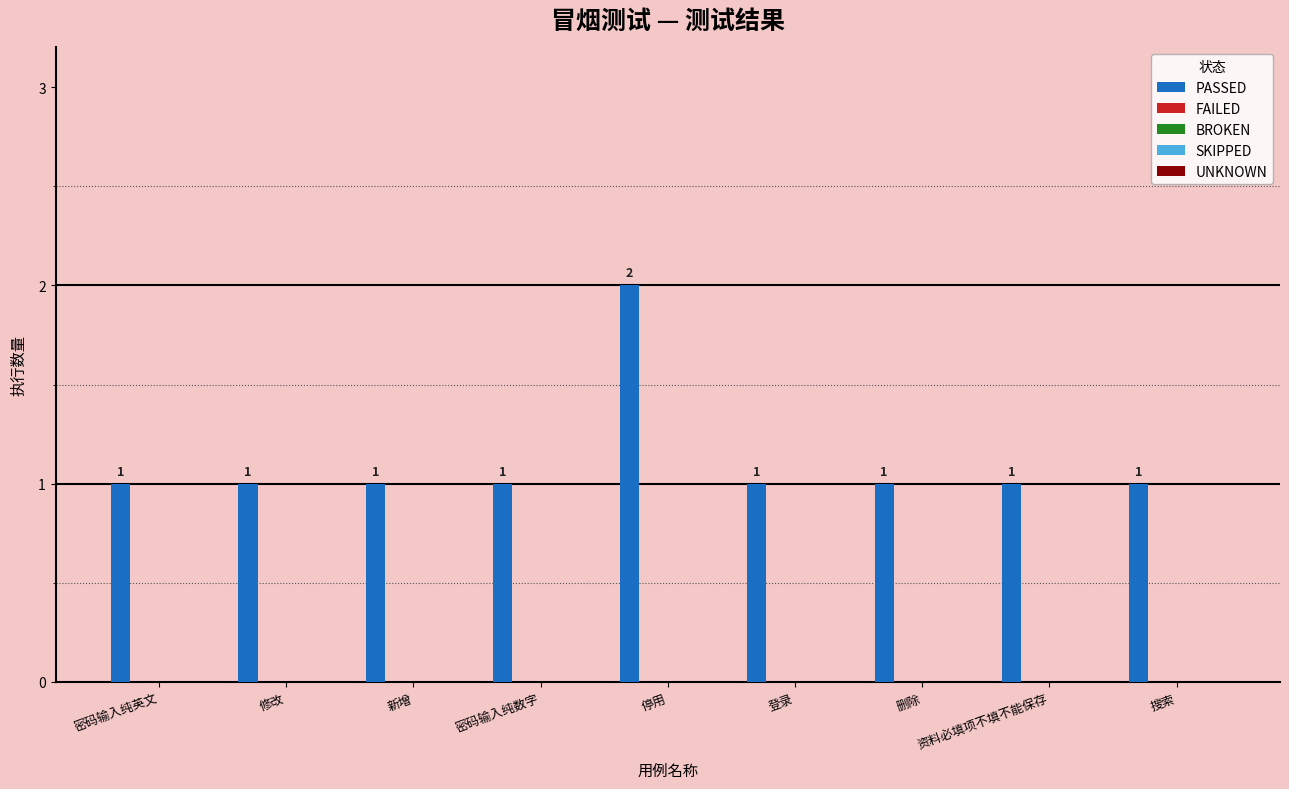

What is the value of the 1st bar from the left?

1